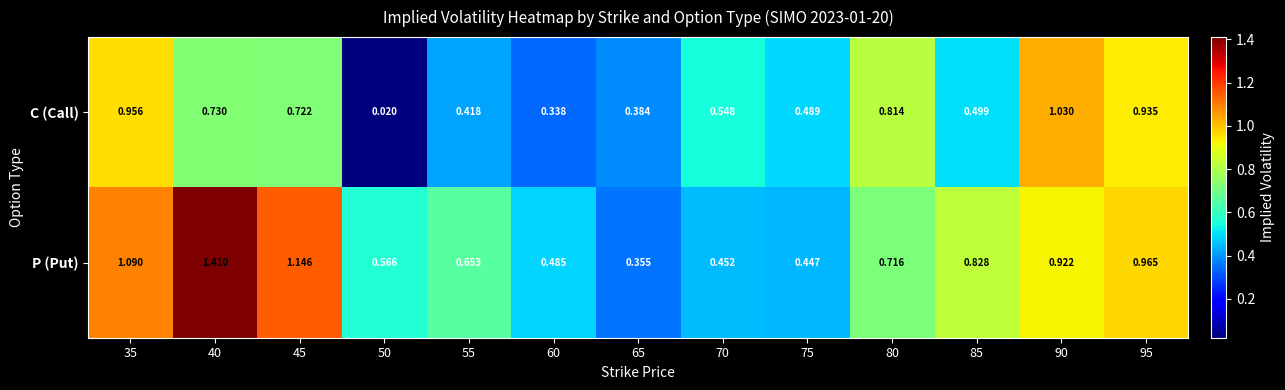

What is the total value across all series at 45?

1.9